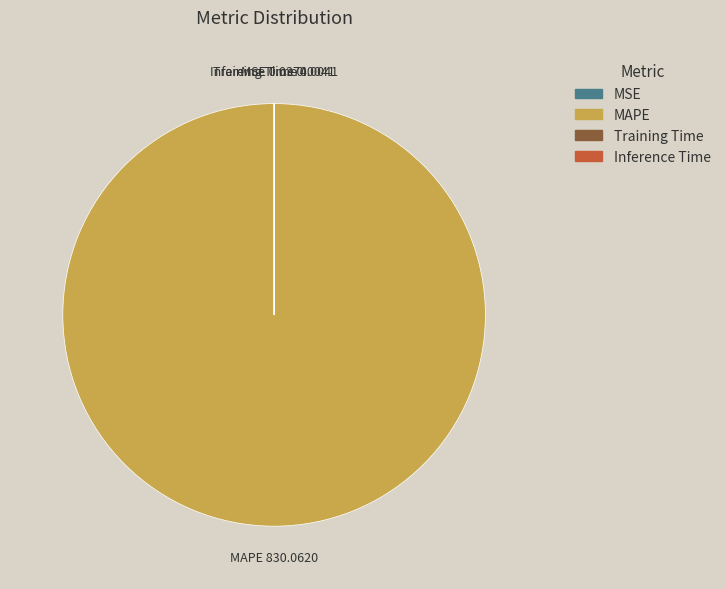

Is it true that MAPE is 90% of the pie?

False